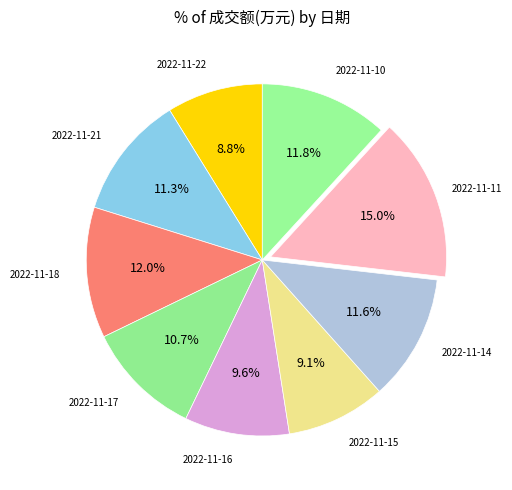

Does 2022-11-18 account for over 50% of the chart?

No